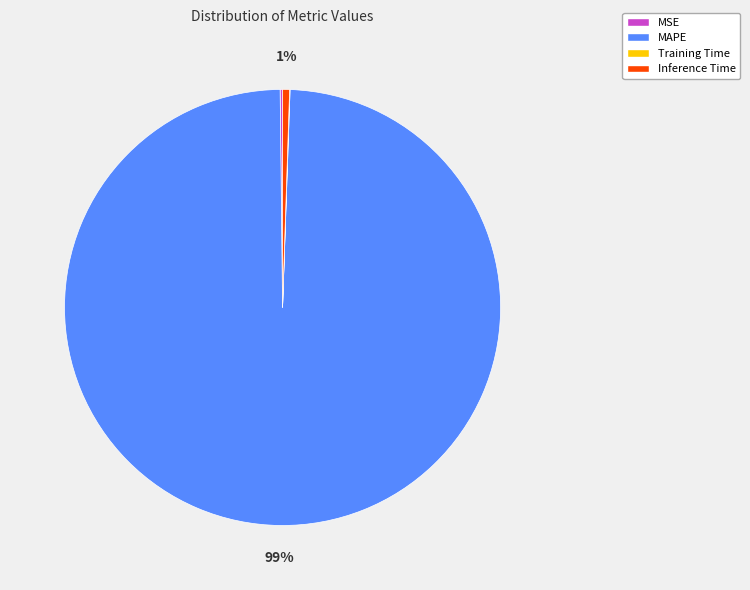

To the nearest percent, what is the difference between the largest and smallest slice percentages?

99%